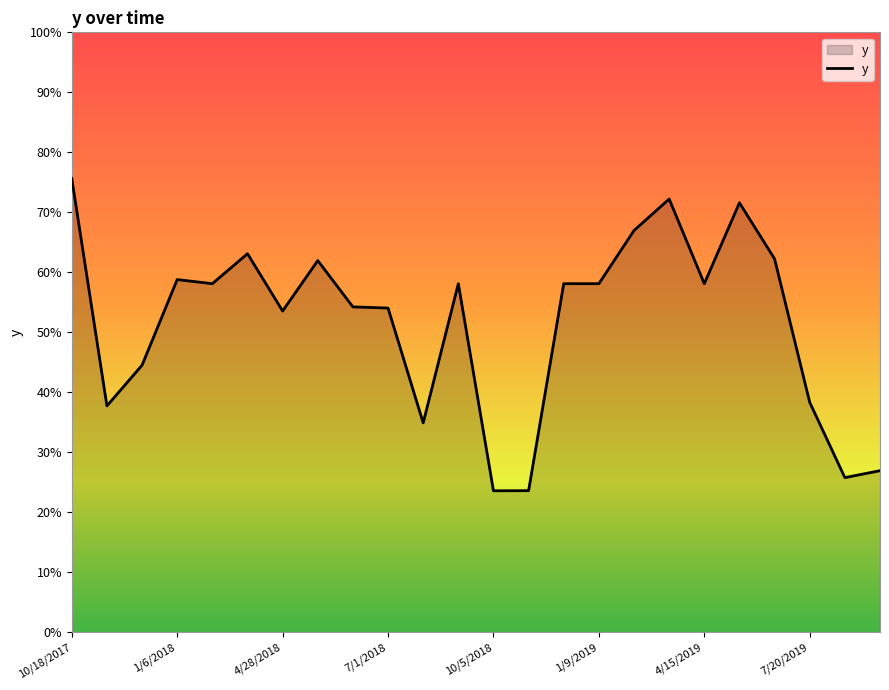

At which label is the value closest to 0?

10/5/2018